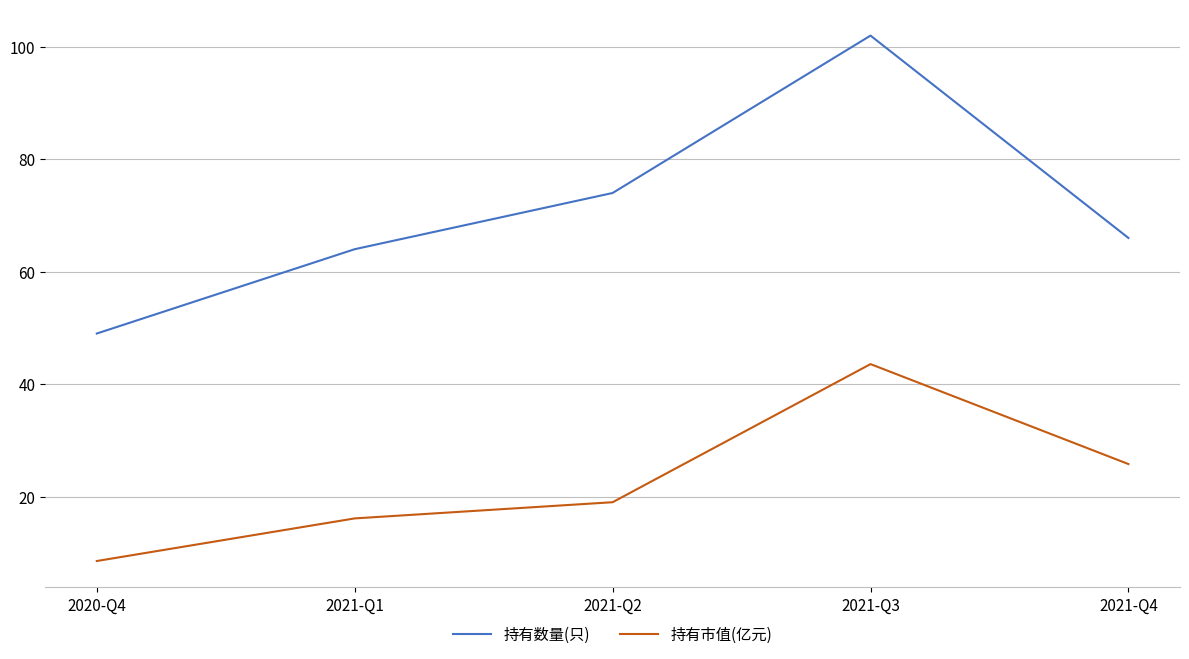

What are all the series names shown in the legend?

持有数量(只), 持有市值(亿元)